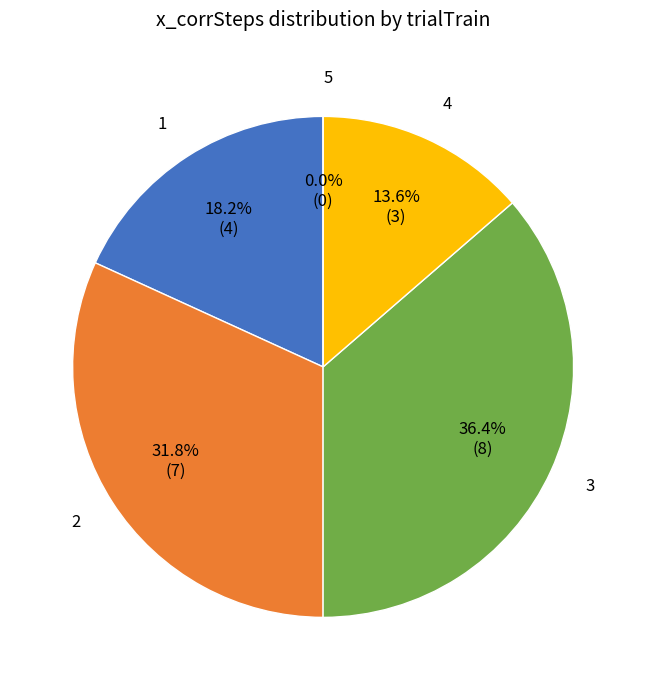

To the nearest percent, what is the difference between the 1 and 4 slice percentages?

5%